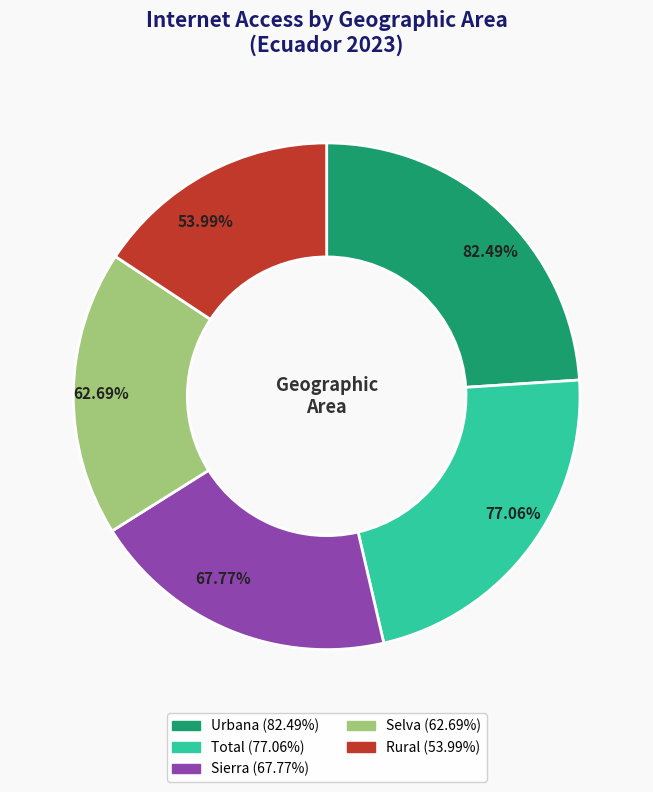

What percentage is the Total slice, to the nearest percent?

22%